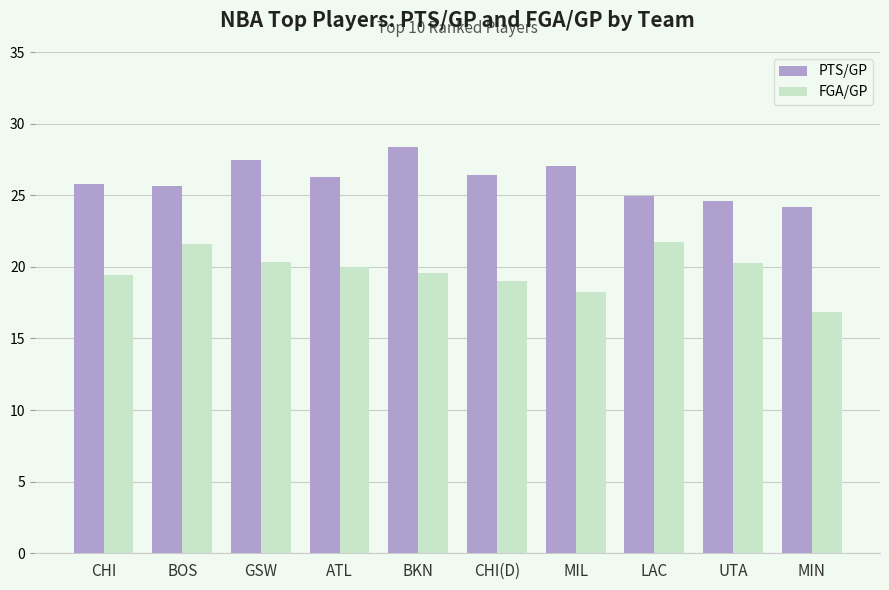

What is the minimum value shown in the chart?

16.9